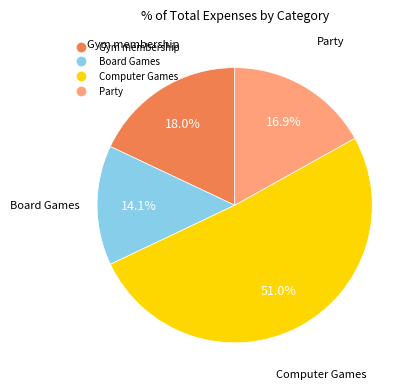

True or false: Party accounts for 23% of the total.

False